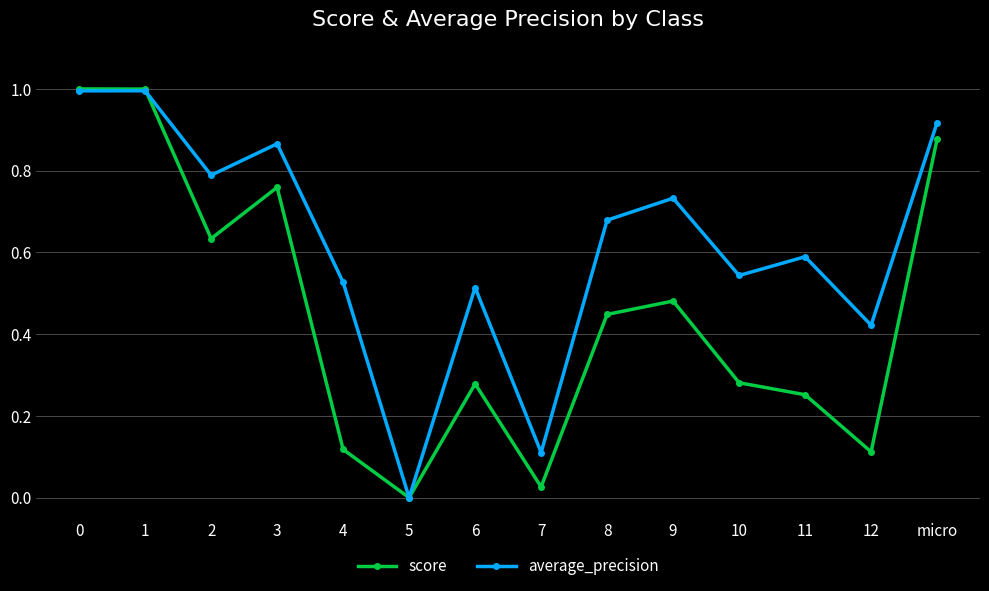

At 4, list the series in order from smallest to largest.

score, average_precision